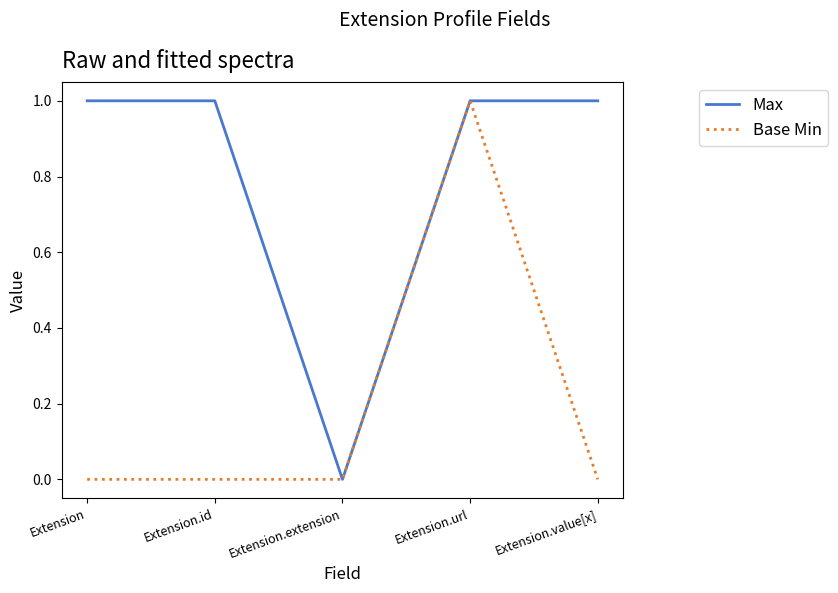

Which series changed the most between Extension and Extension.url?

Base Min